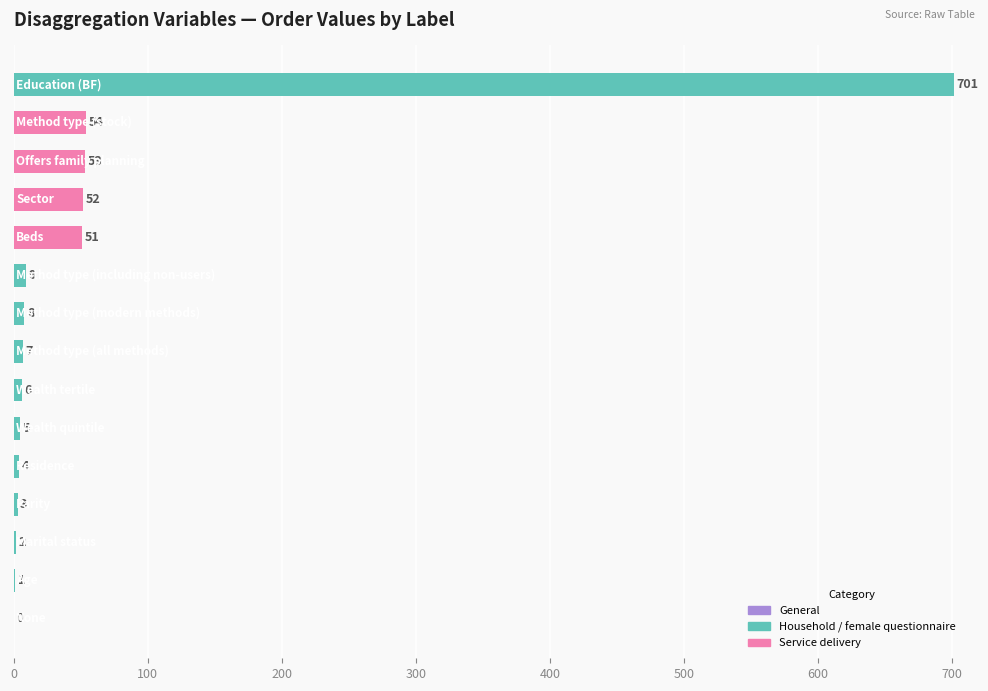

What is the sum of all values?

956